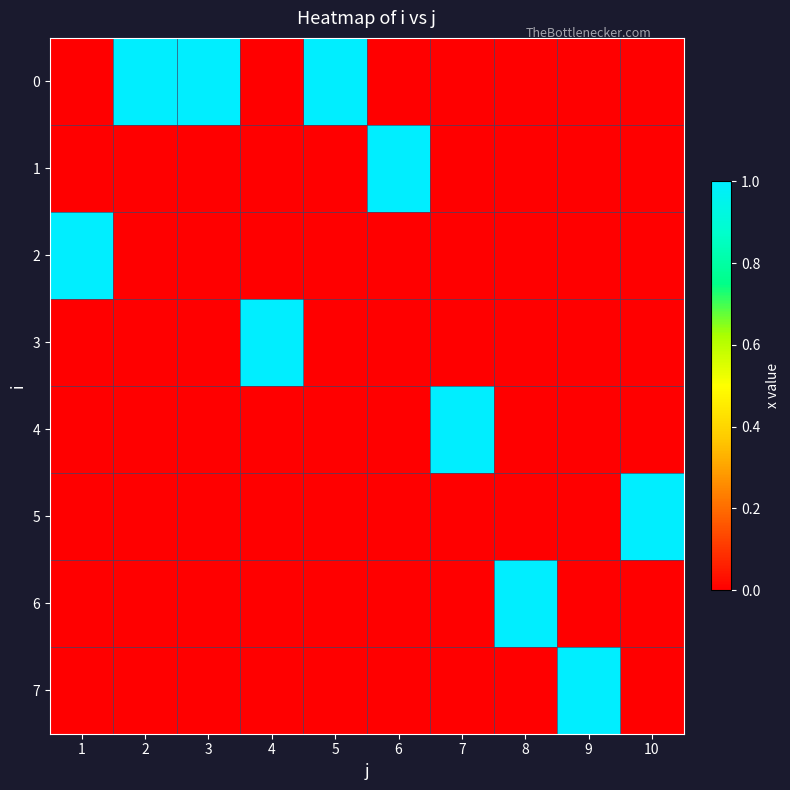

At how many categories does at least one series exceed 0?

10